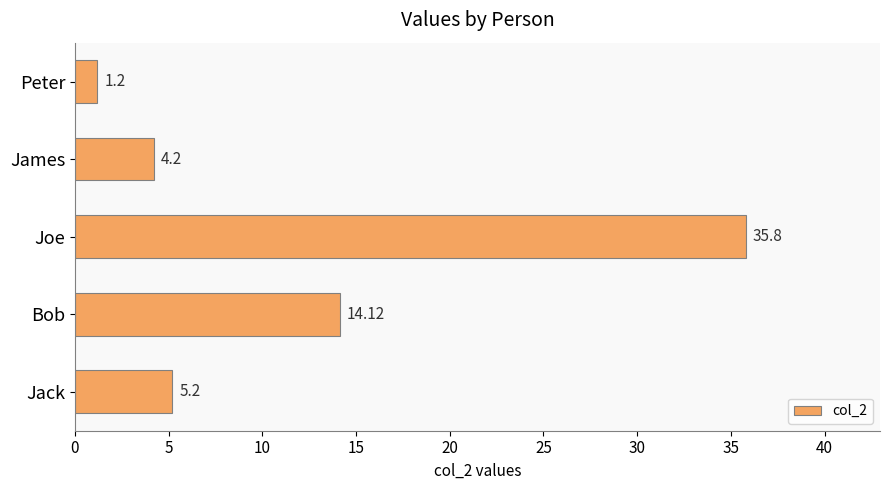

Rank the categories by value from lowest to highest.

Peter, James, Jack, Bob, Joe